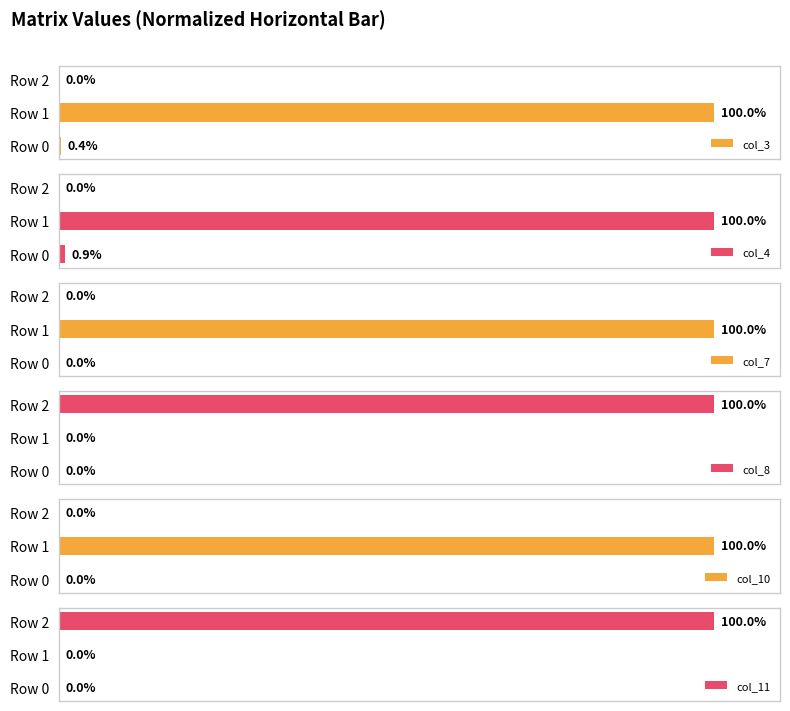

Where is col_3 nearest to the value 50?

Row 0